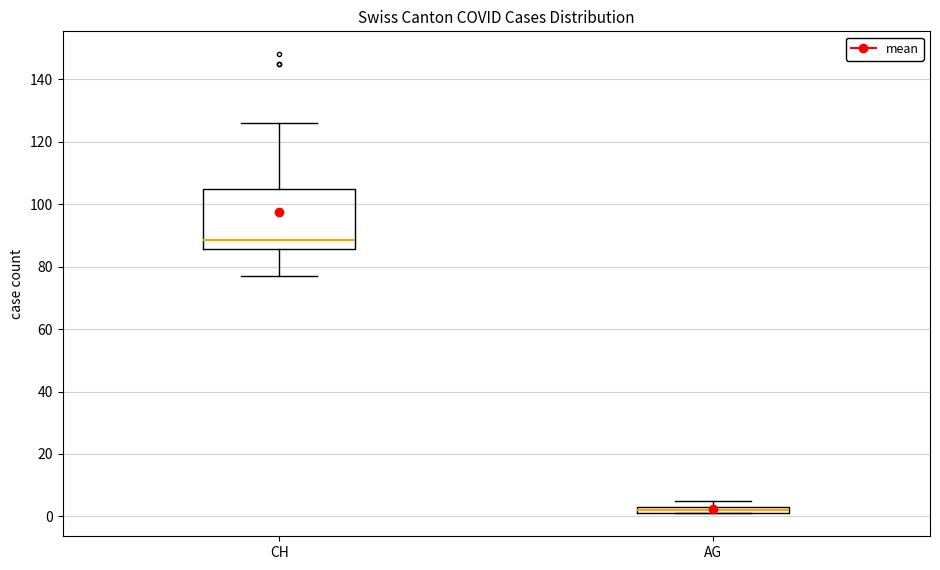

Where is the lower edge of the box for AG on the y-axis? The values are not printed on the chart, so give them approximately, as read against the axis.

2